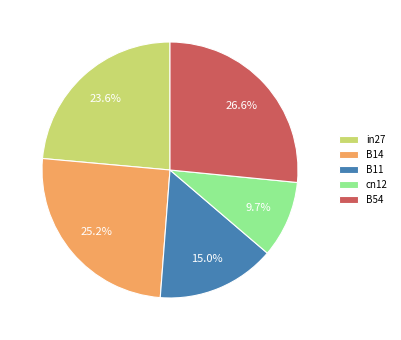

What percentage is the in27 slice, to the nearest percent?

24%